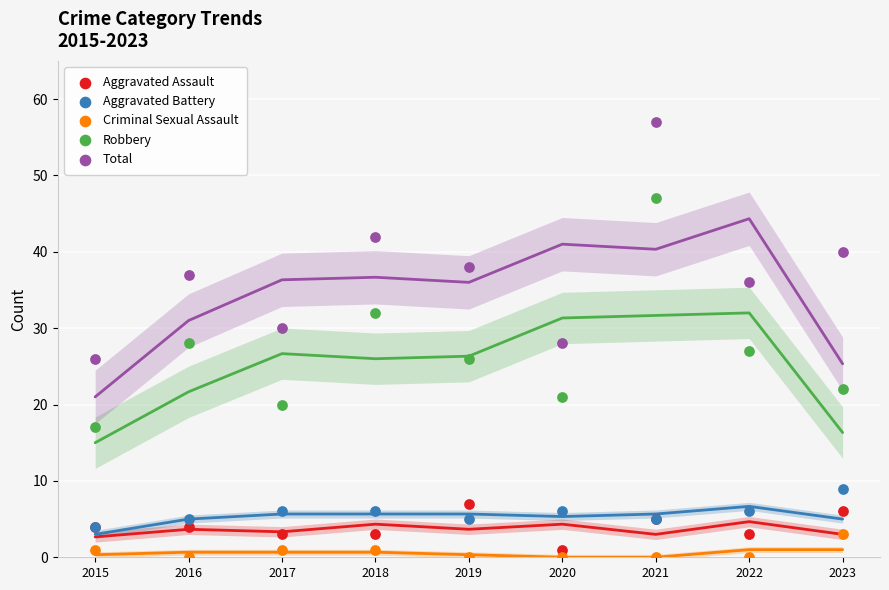

What are all the series names shown in the legend?

Aggravated Assault, Aggravated Battery, Criminal Sexual Assault, Robbery, Total